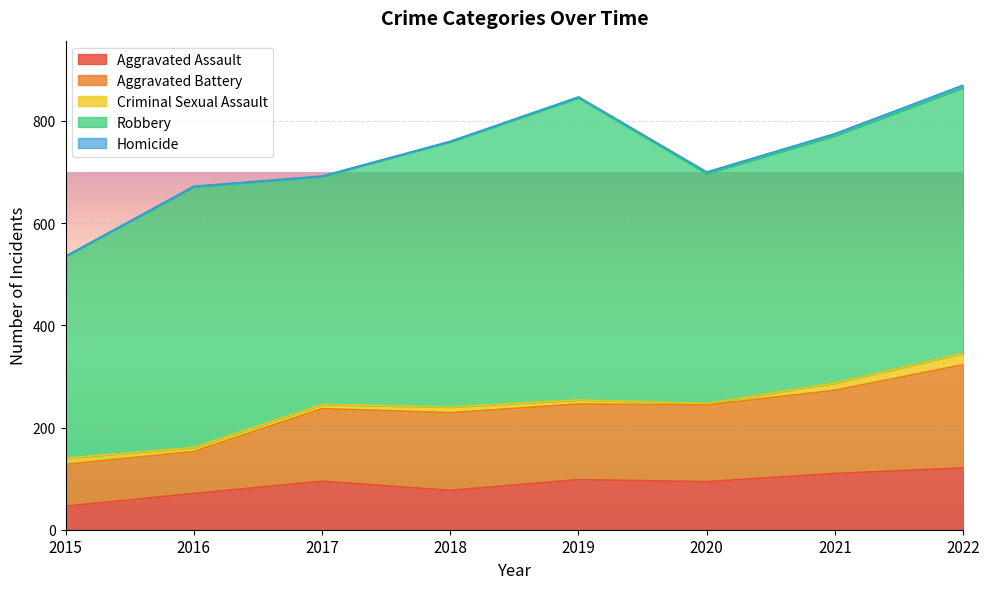

Is the value of Criminal Sexual Assault at 2022 greater than the value of Aggravated Assault at 2019?

No